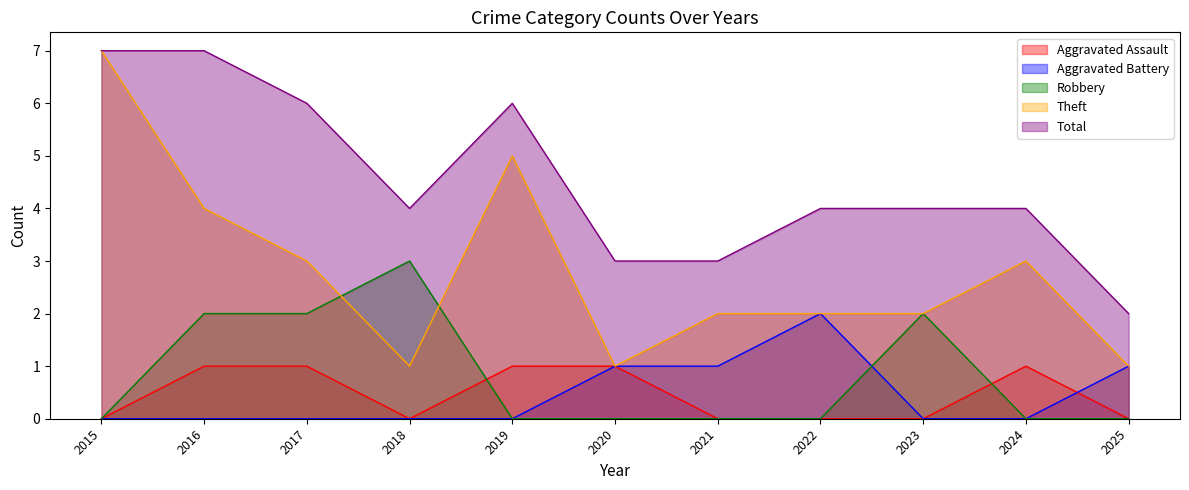

The value of Theft at 2022 is 3. True or false?

False